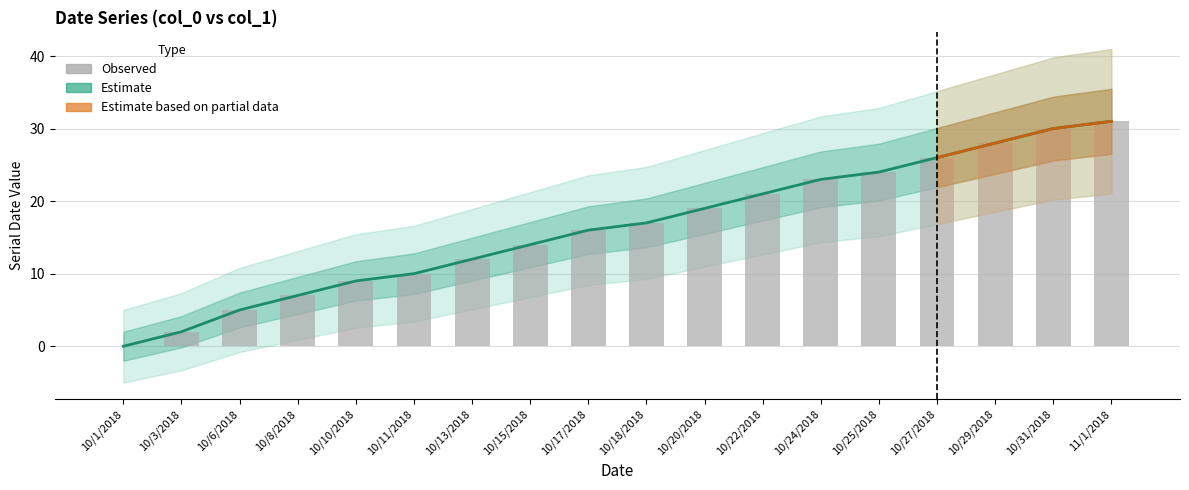

Is it true that the value at 10/27/2018 is 26?

True